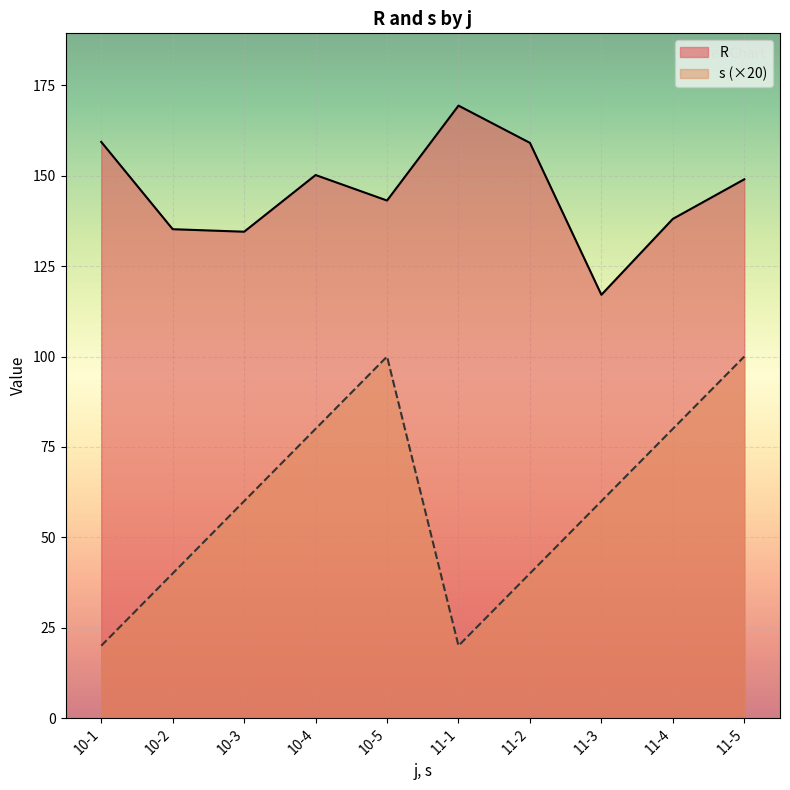

What is the minimum value shown in the chart?

20.0